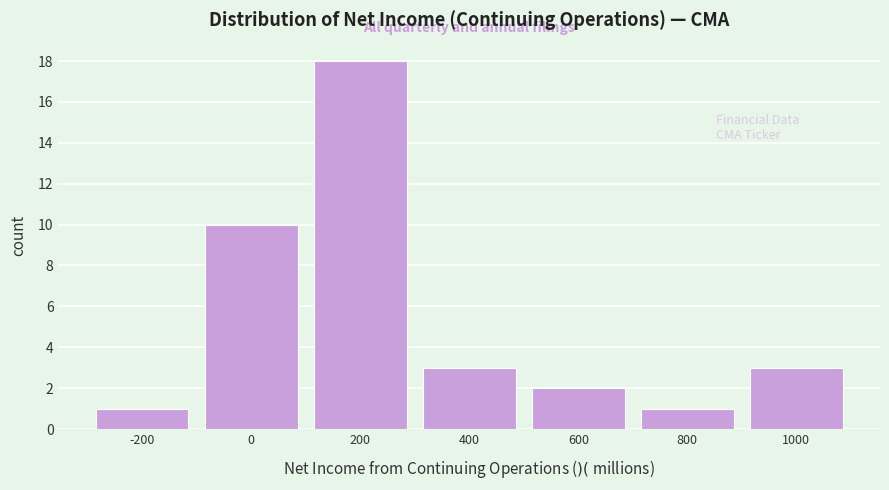

Reading right to left, transcribe all the data shown in this chart.

1000=3	800=1	600=2	400=3	200=18	0=10	-200=1